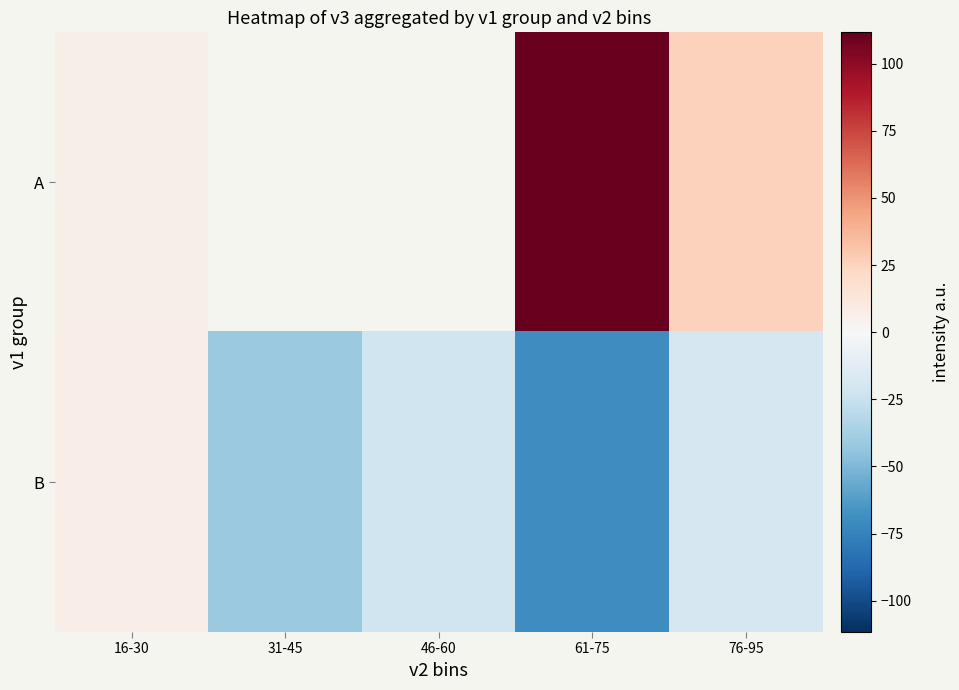

How many values in B are above zero?

1